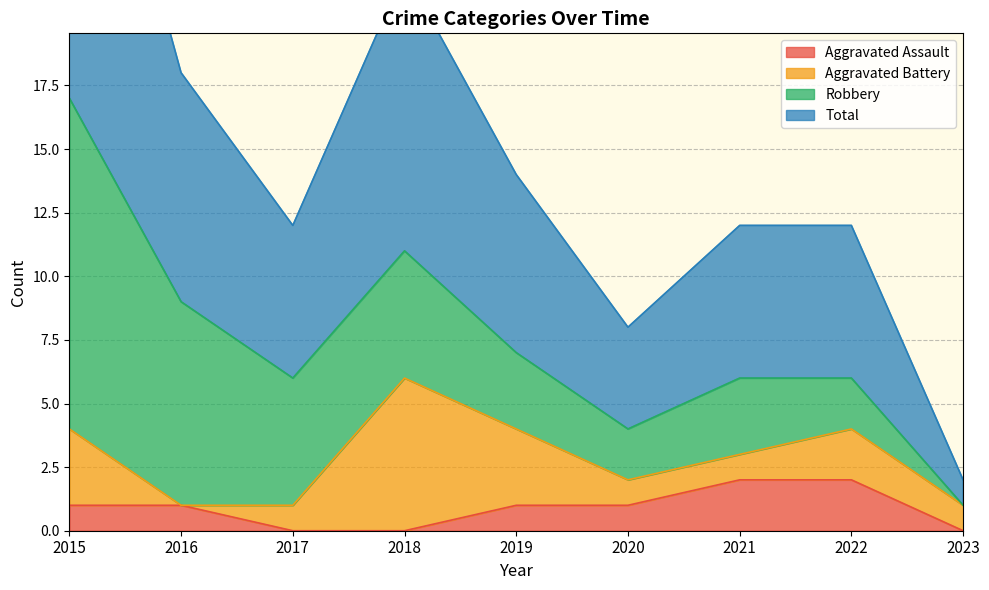

The Aggravated Assault series shows 1 at 2021. True or false?

False